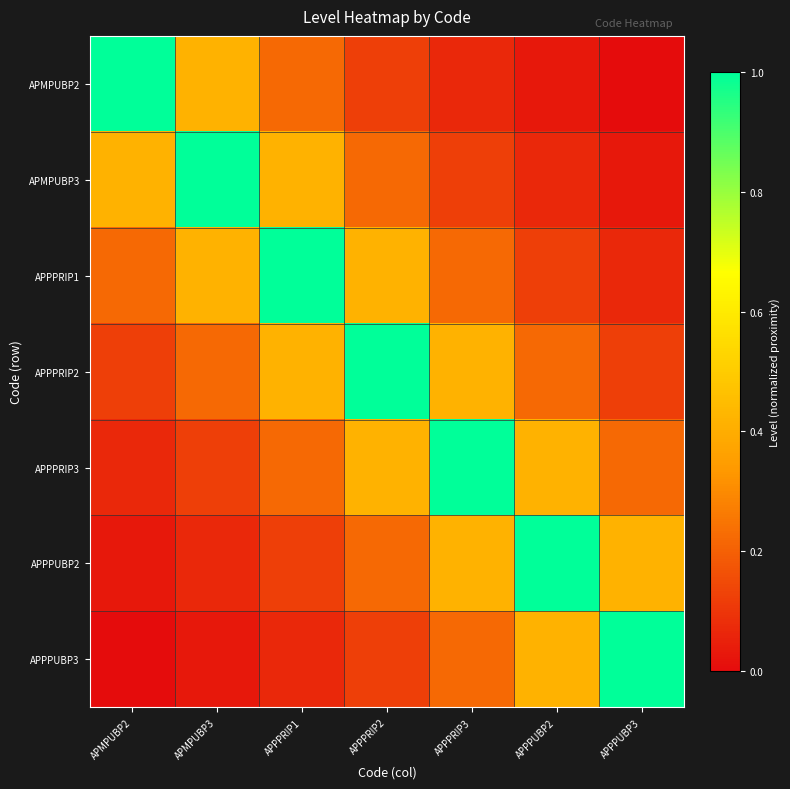

Which has a higher value, APMPUBP3 or APPPUBP2?

APMPUBP3